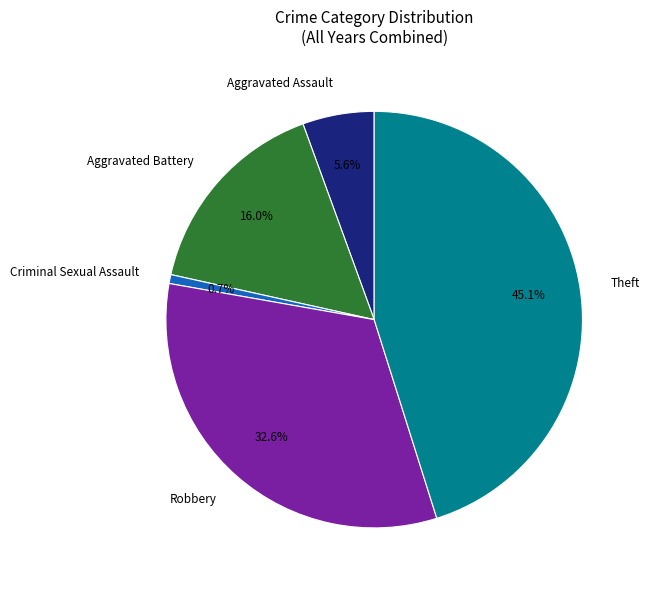

How many slices are in this pie chart?

5